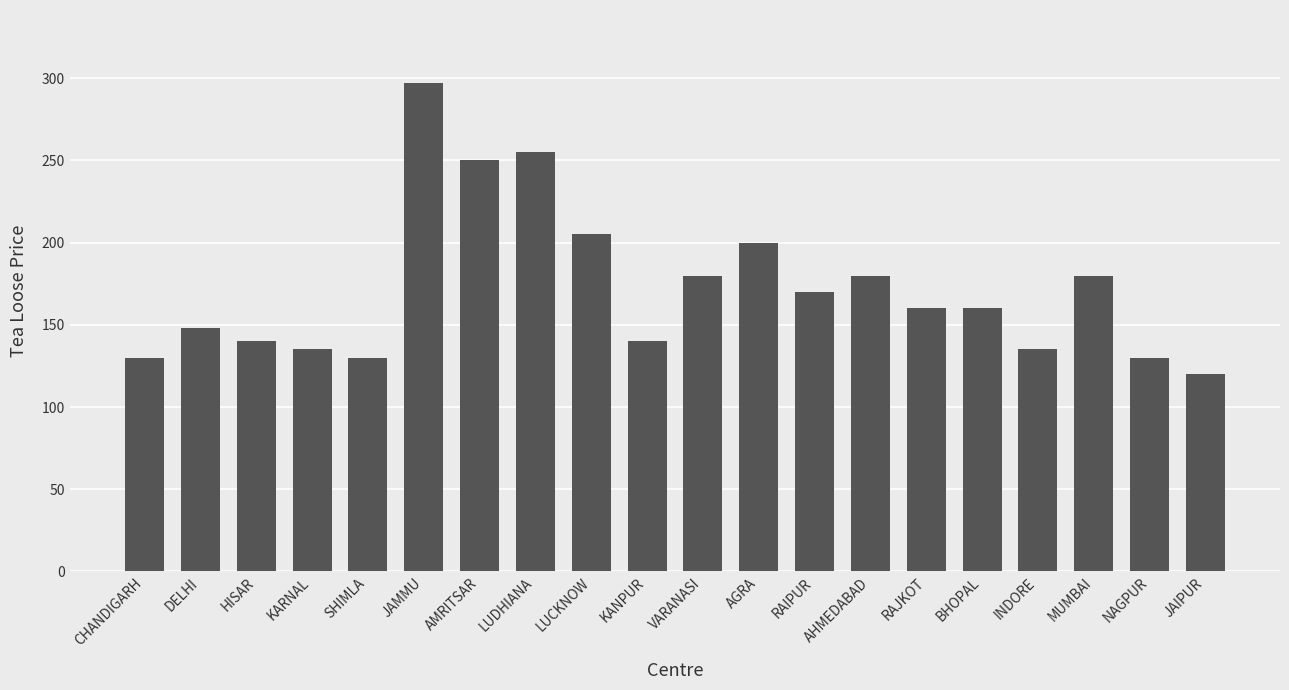

Which category has the highest value across all series?

JAMMU